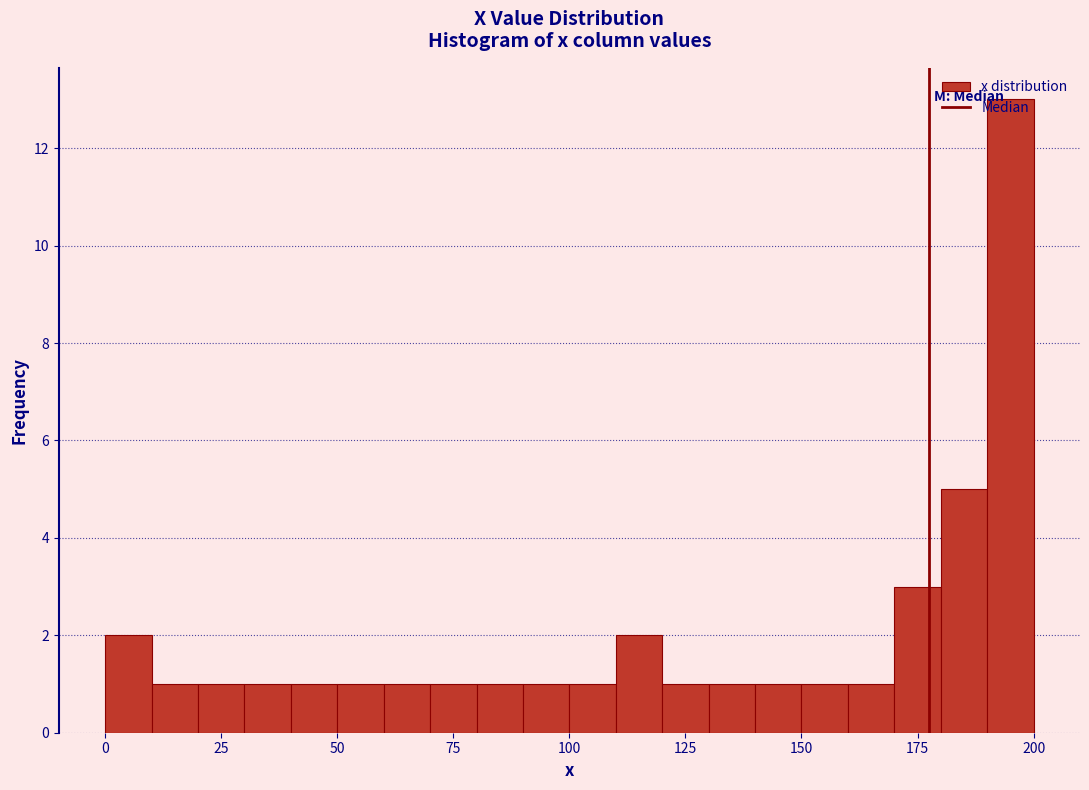

Around what value on the x-axis is the tallest bar? Give the approximate position of its centre, as read against the axis.

195